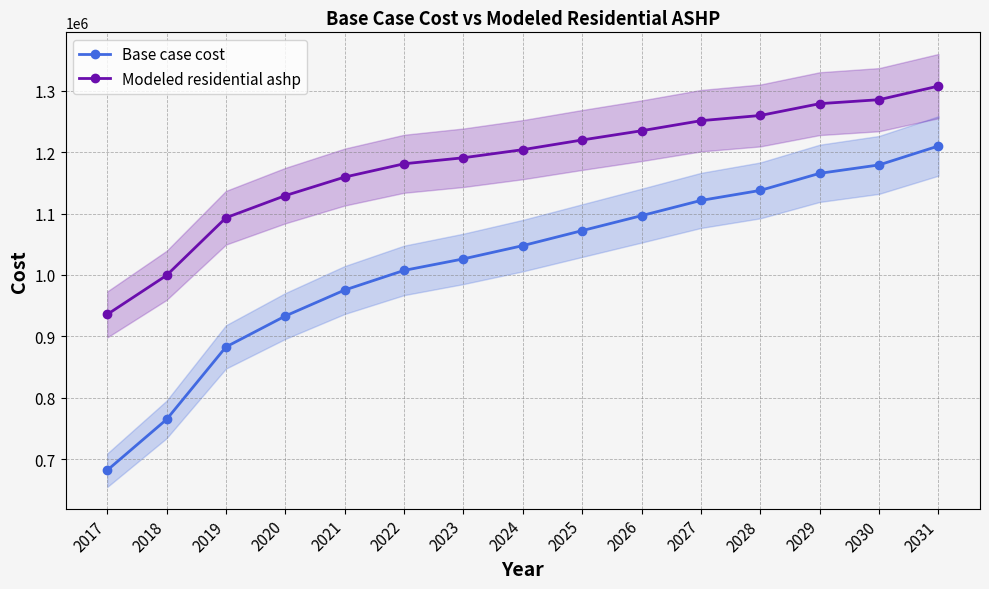

Is this an area chart (filled region under the line)?

No